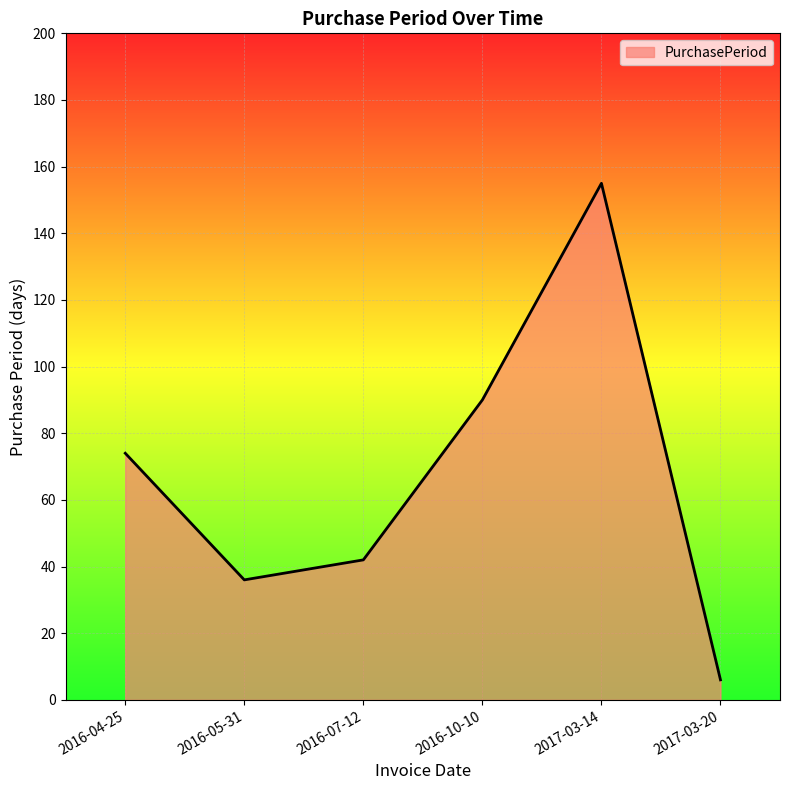

What is the maximum value shown in the chart?

155